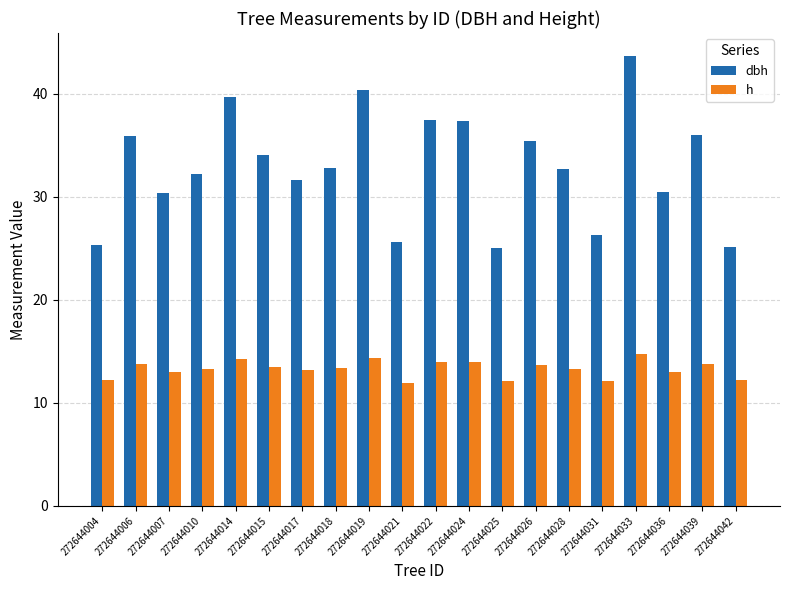

What are all the series names shown in the legend?

dbh, h